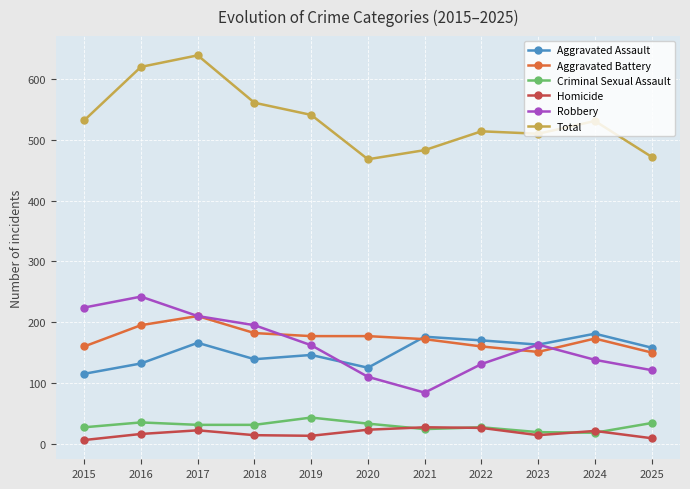

What is the sum of the Robbery values at 2025 and 2022?

252